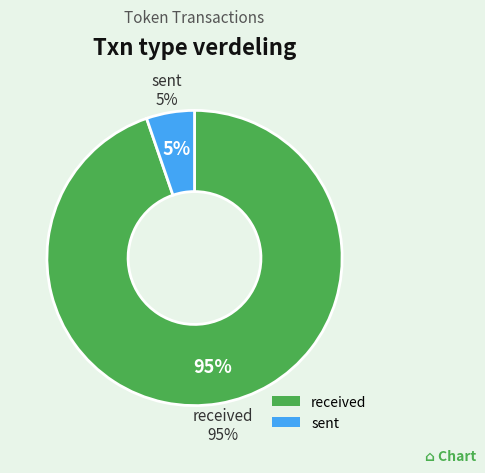

What is the smallest slice in the pie chart?

sent